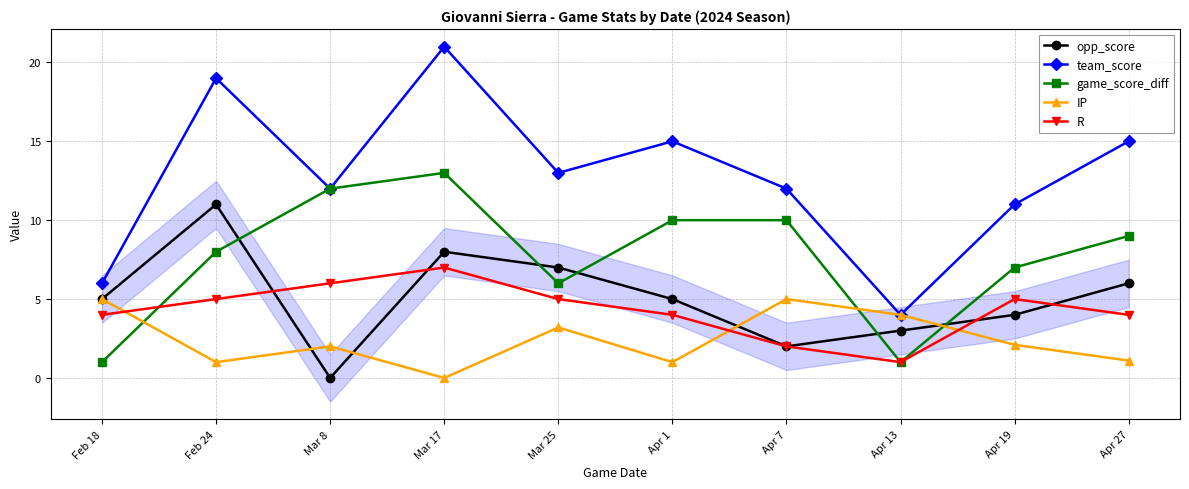

Which series has the largest total across all categories?

team_score